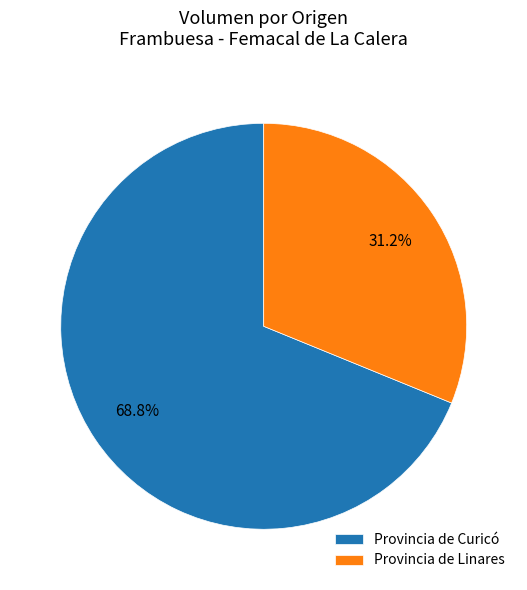

Which category has the smallest portion of the pie?

Provincia de Linares